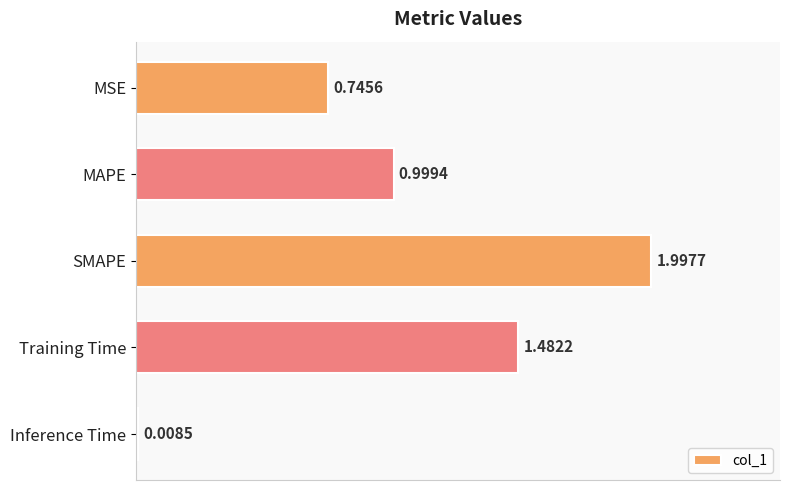

Rank the categories by value from lowest to highest.

Inference Time, MSE, MAPE, Training Time, SMAPE